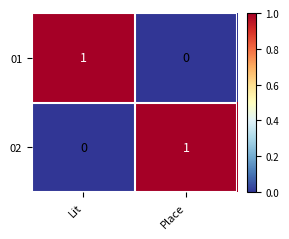

At Place, list the series in order from largest to smallest.

02, 01